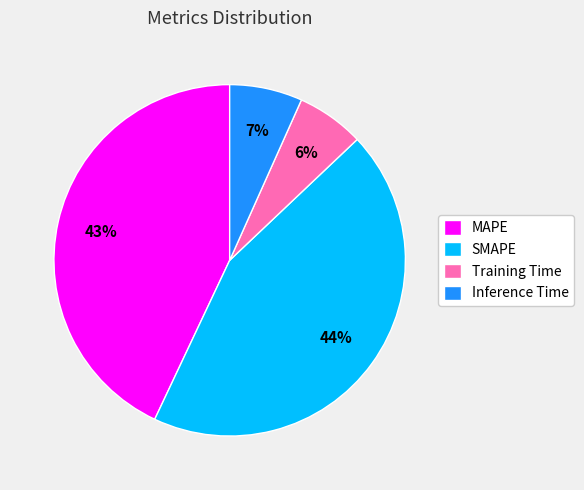

Is there a majority slice in this chart?

No